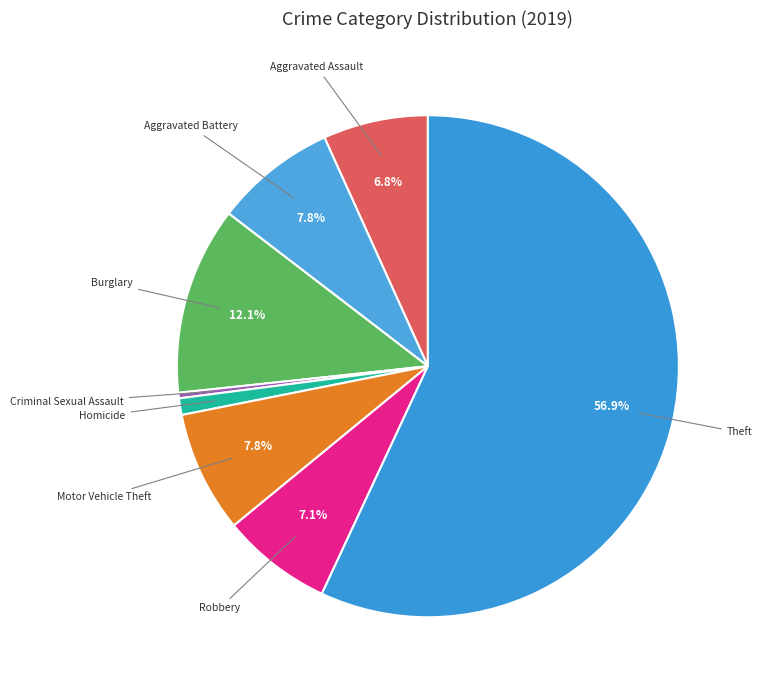

Count the number of slices in the pie.

8